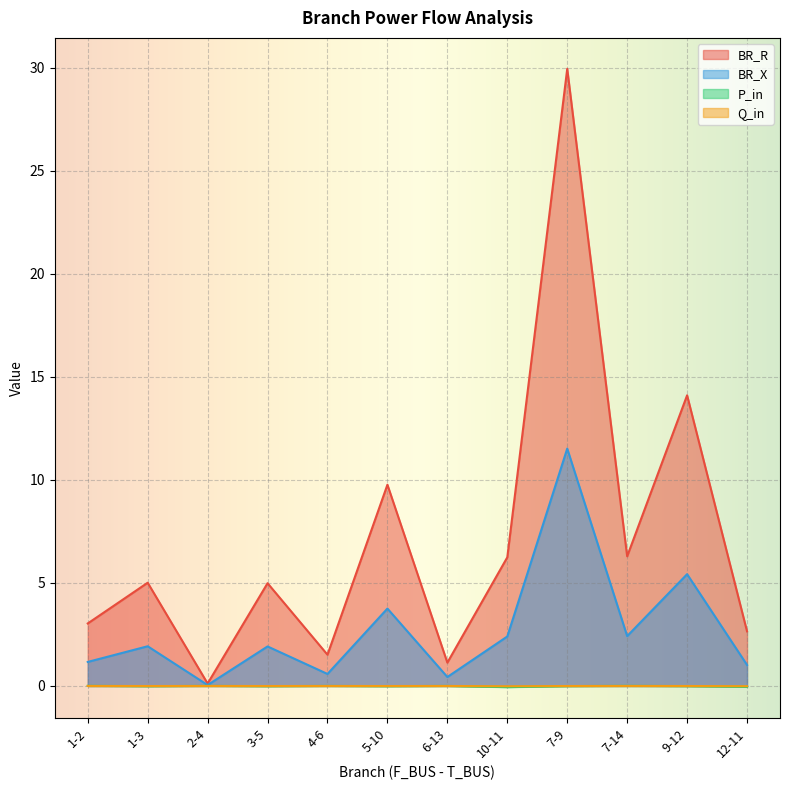

At which category is the sum across all series the highest?

7-9